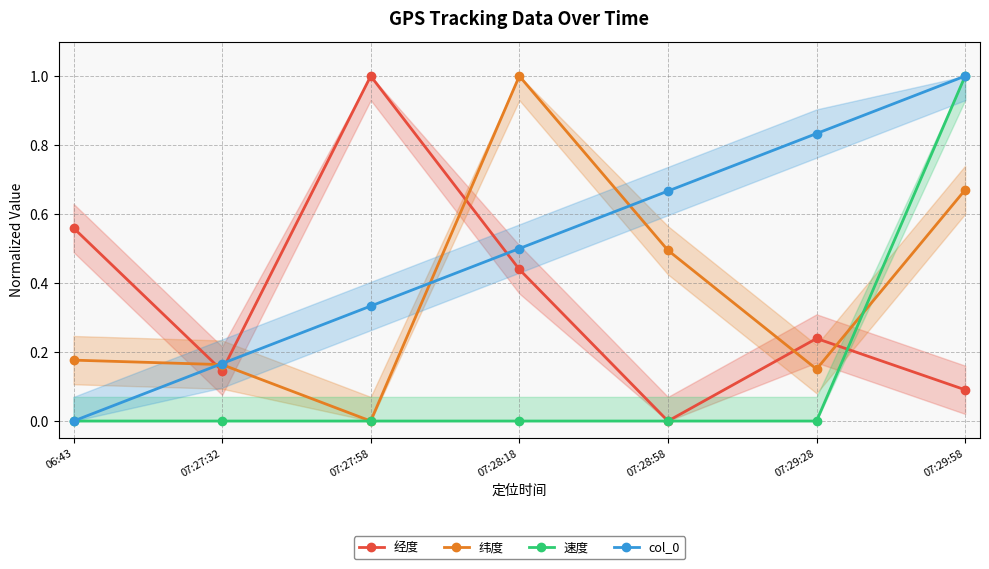

What is the label of the 6th point from the left?

07:29:28